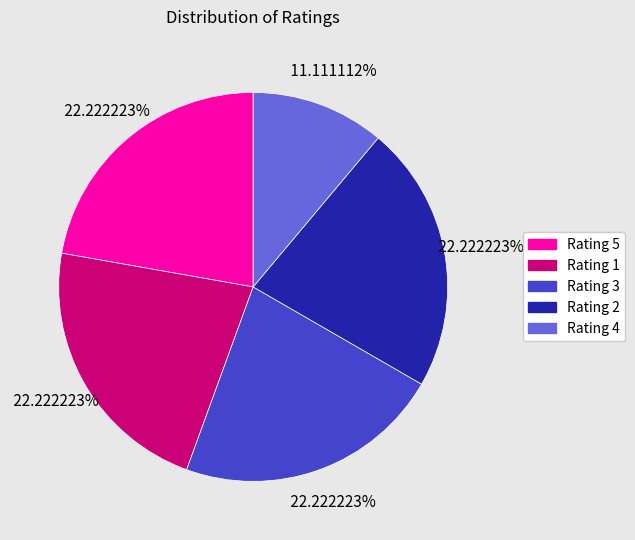

To the nearest percent, what is the average slice percentage?

20%